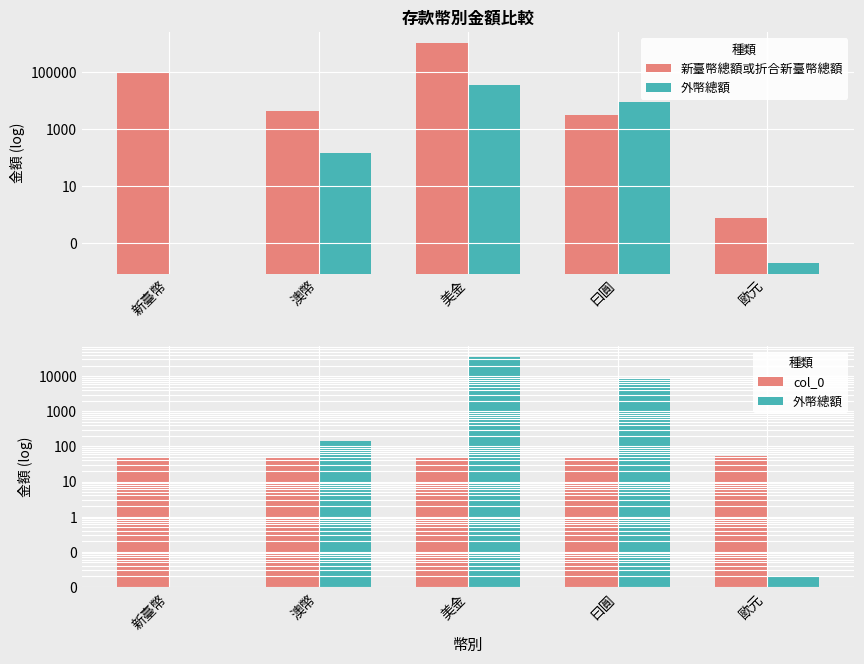

How many values in the 外幣總額 series exceed 146?

3